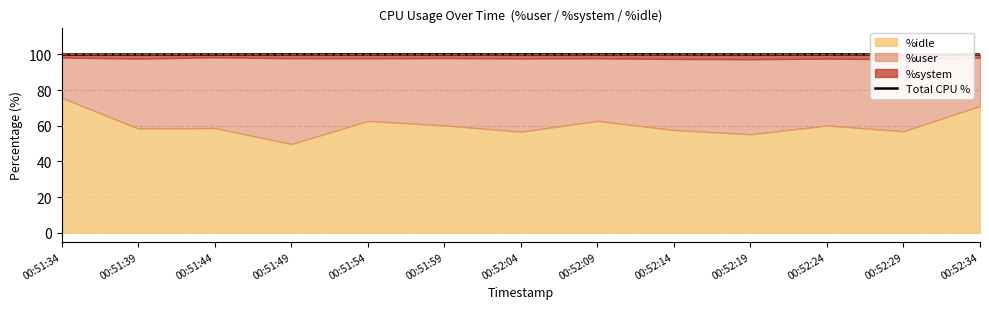

What is the ratio of the value at 00:51:39 to the value at 00:51:54?

1.0